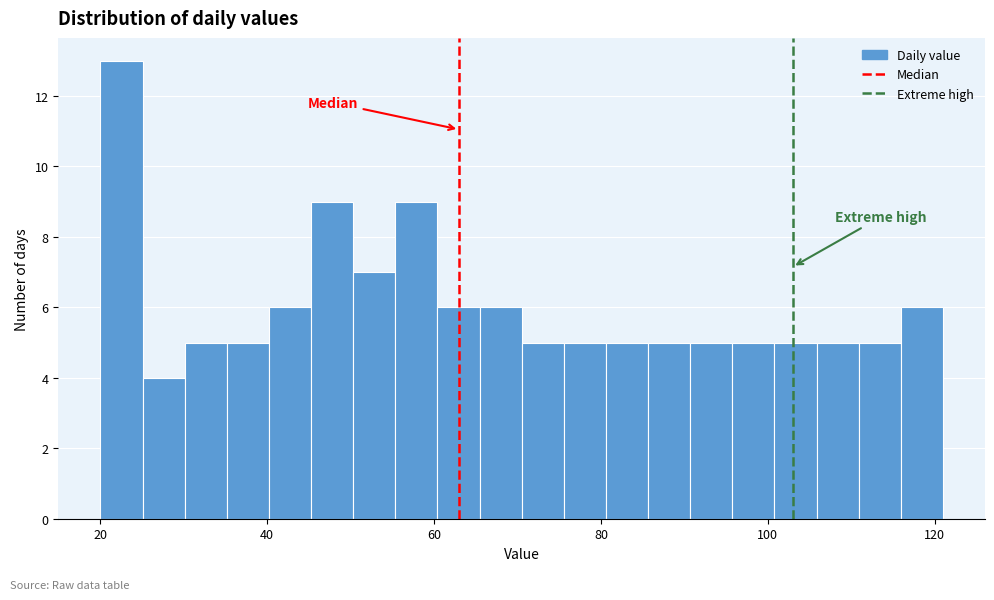

Read against the x-axis, roughly where is the centre of the tallest bar?

22